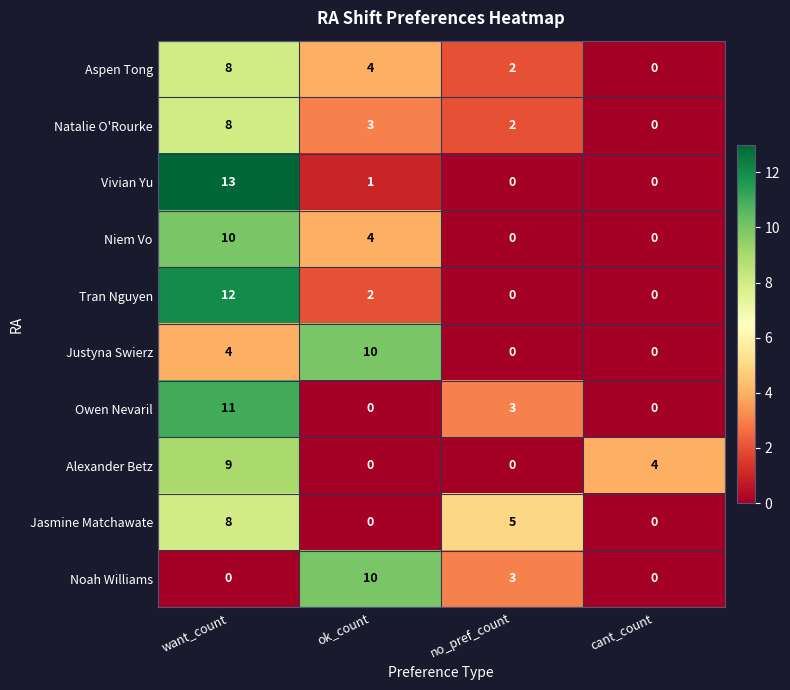

How many data points does each series have?

4